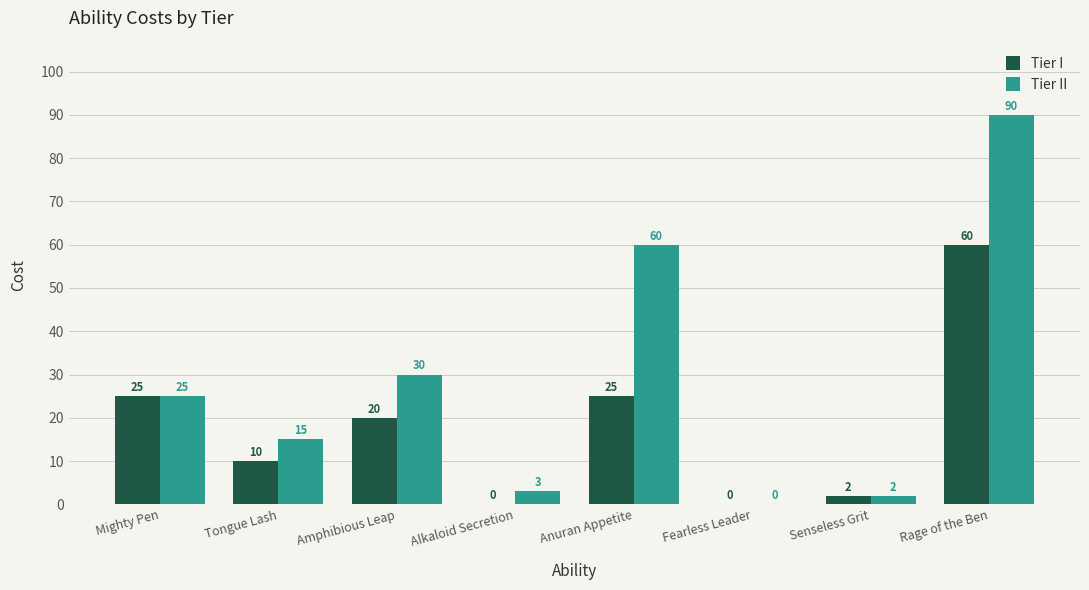

Reading left to right, what are all the values shown in this chart?

Tier I: Mighty Pen=25	Tongue Lash=10	Amphibious Leap=20	Alkaloid Secretion=0	Anuran Appetite=25	Fearless Leader=0	Senseless Grit=2	Rage of the Ben=60
Tier II: Mighty Pen=25	Tongue Lash=15	Amphibious Leap=30	Alkaloid Secretion=3	Anuran Appetite=60	Fearless Leader=0	Senseless Grit=2	Rage of the Ben=90